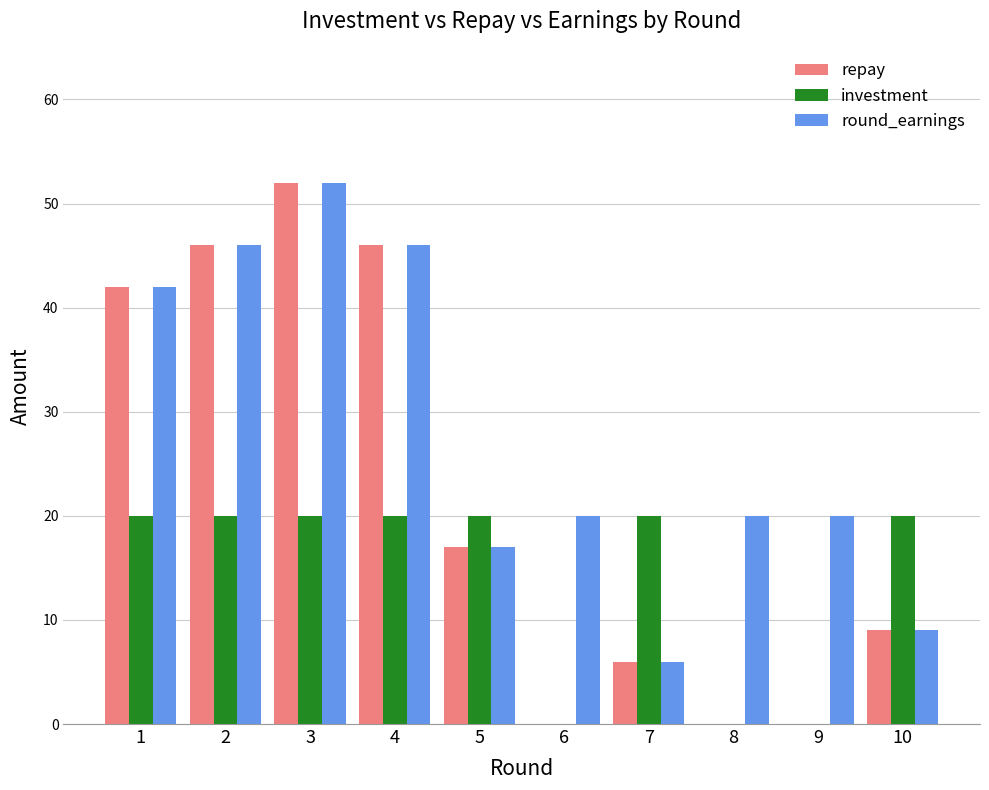

What is the total value across all series at 5?

54